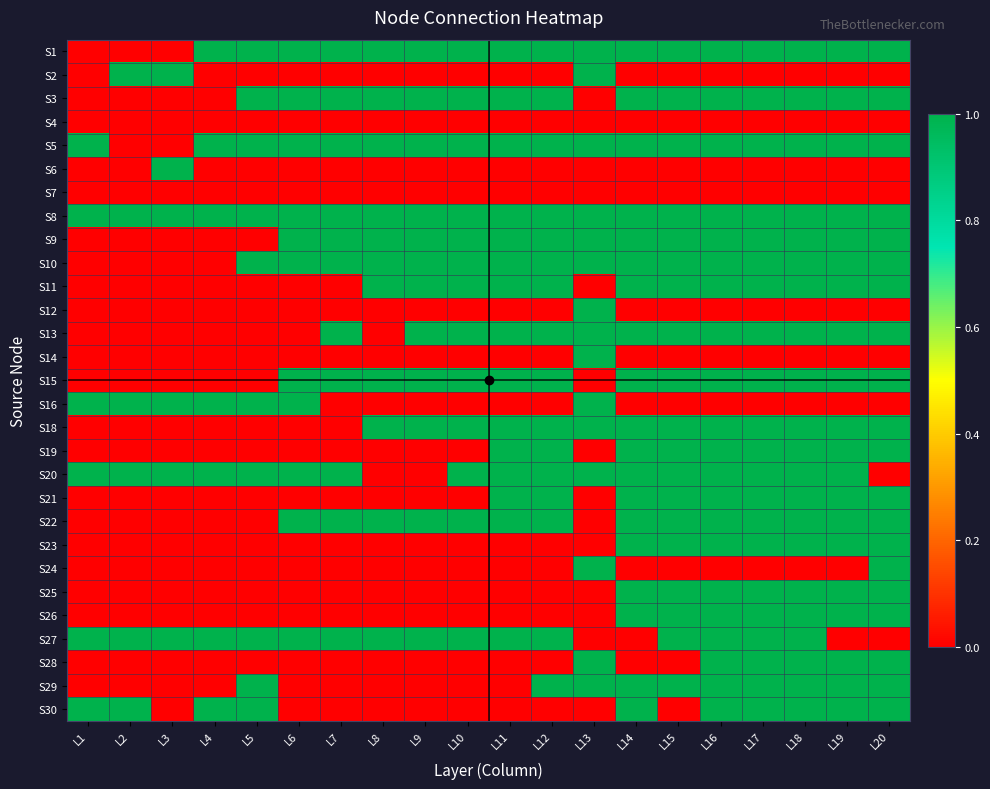

Which category has the highest value across all series?

L4